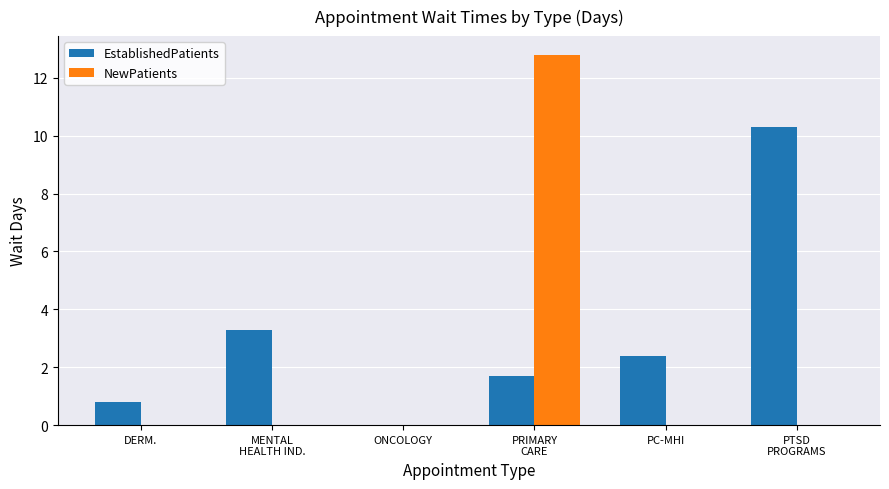

Which series has the largest total across all categories?

EstablishedPatients